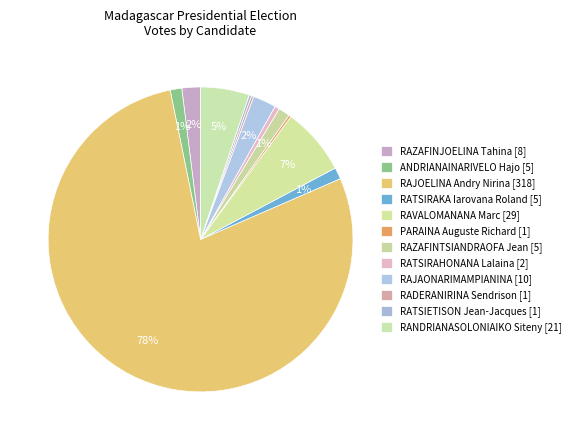

What is the change in value from RAJOELINA Andry Nirina [318] to RAJAONARIMAMPIANINA [10]?

-308